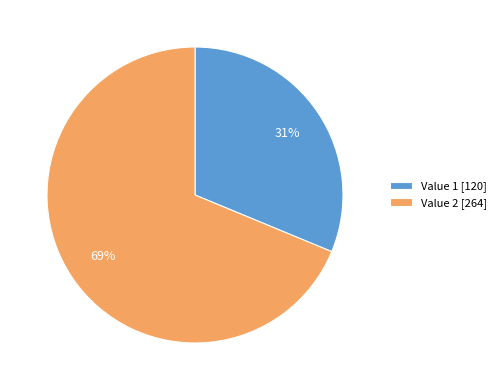

Do Value 2 [264] and Value 1 [120] together represent more than half of the pie?

Yes